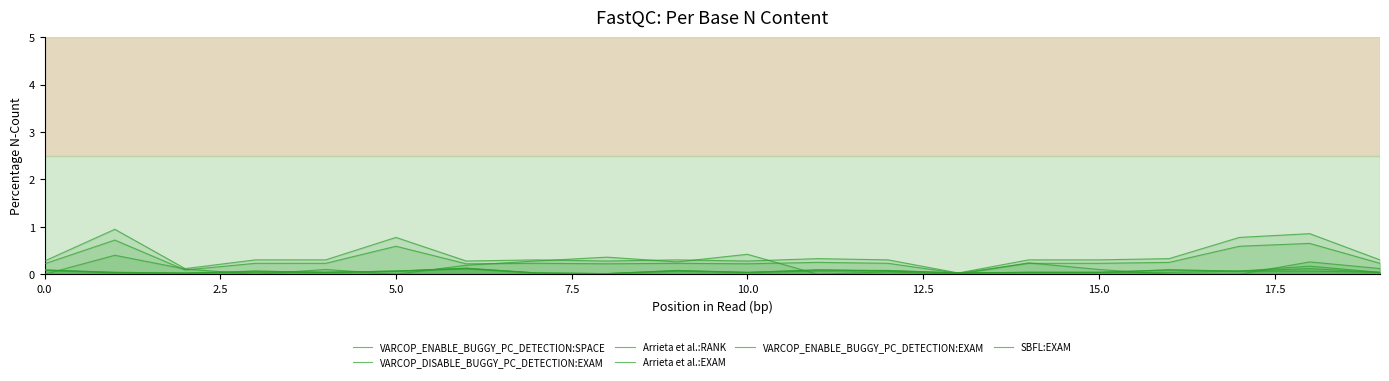

Does the chart display data point markers on the line(s)?

No